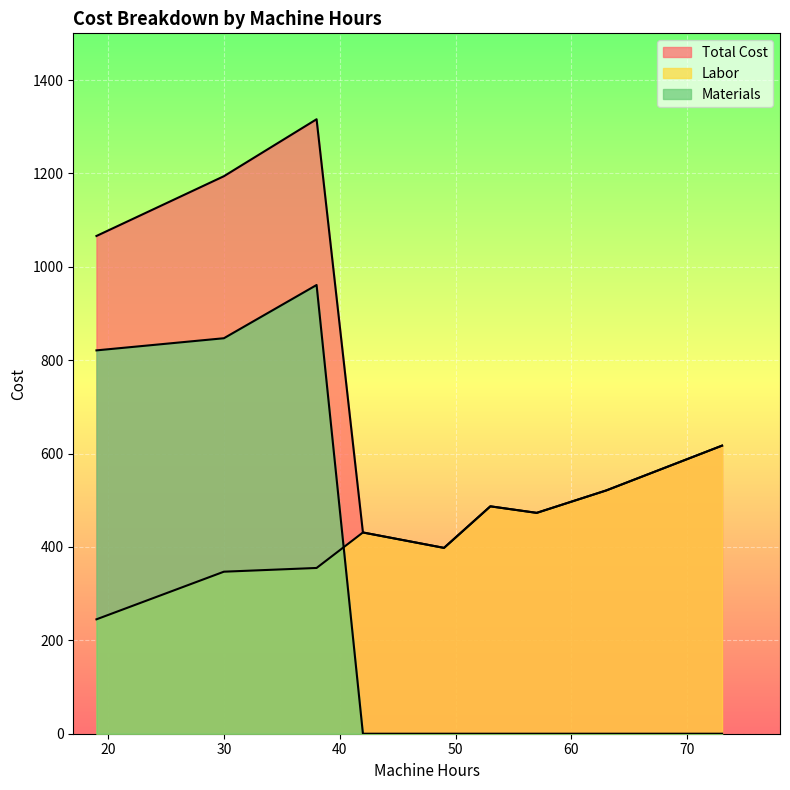

True or false: Total Cost has a value of 212 at November.

False